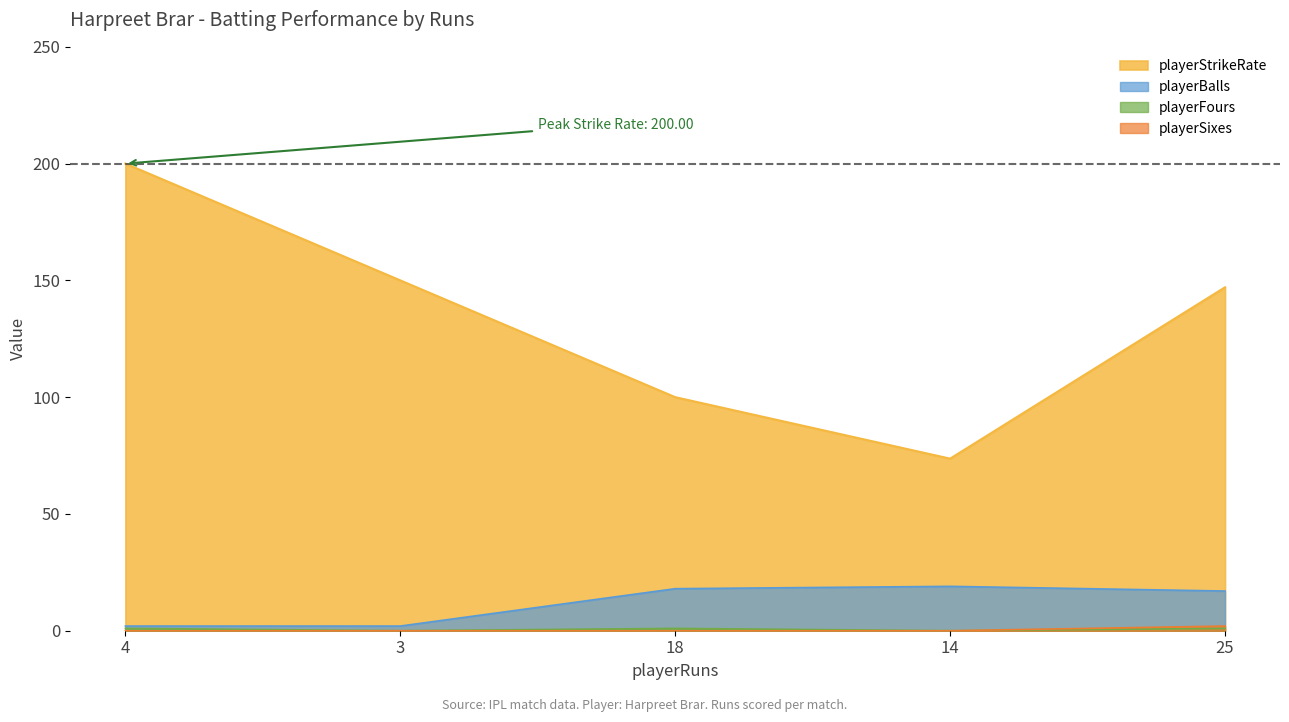

At which category is the sum across all series the highest?

4